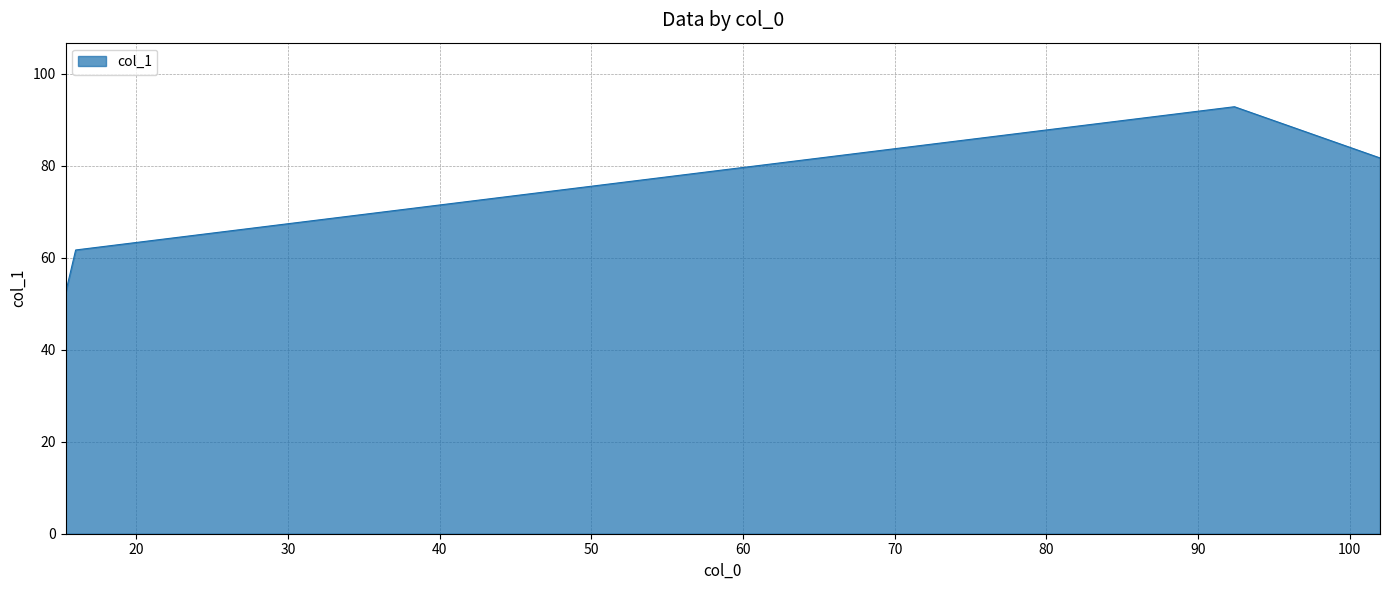

What is the difference between the second highest and second lowest values?

20.0